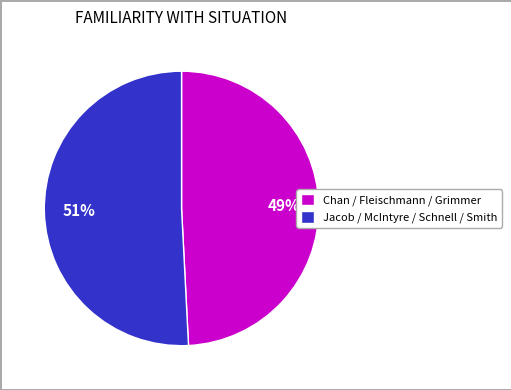

To the nearest percent, what is the difference between the largest and smallest slice percentages?

2%